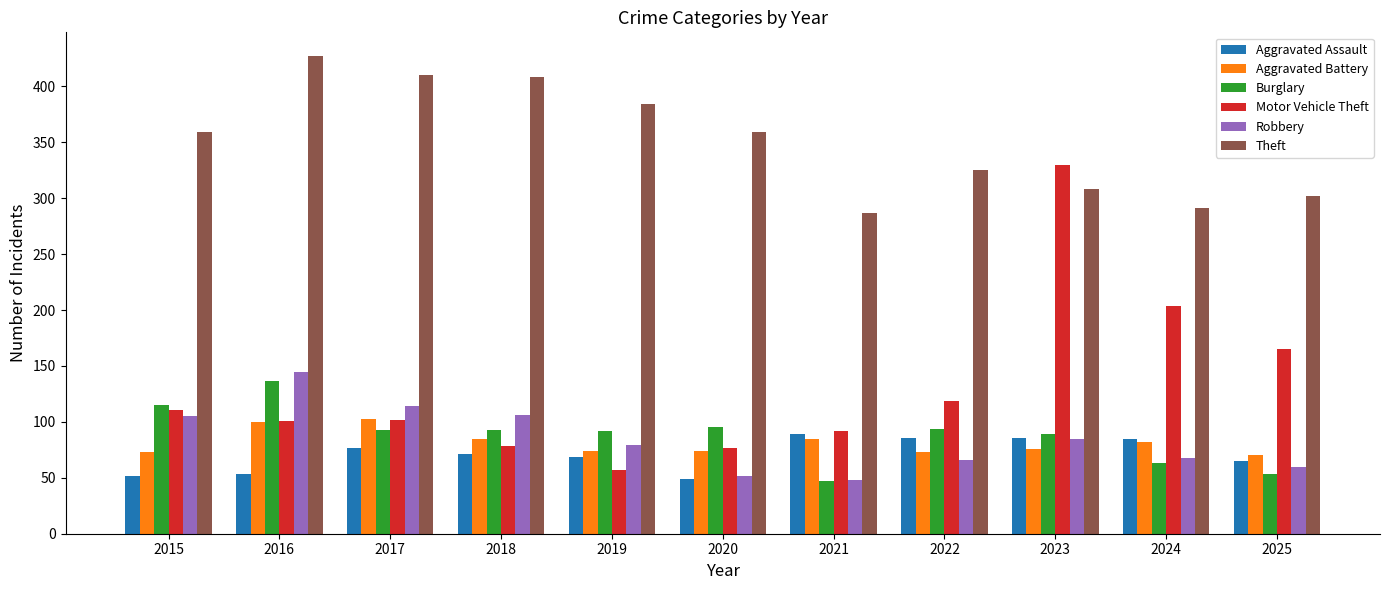

Is it true that Aggravated Battery equals 82 at 2024?

True